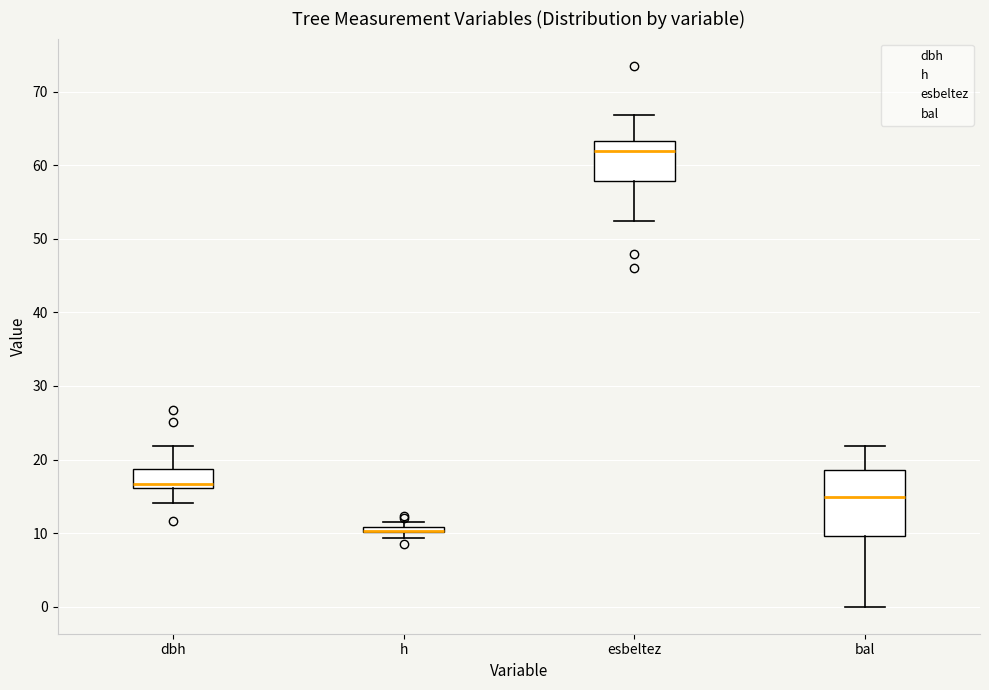

Which box is the tallest, from its lower edge to its upper edge?

bal